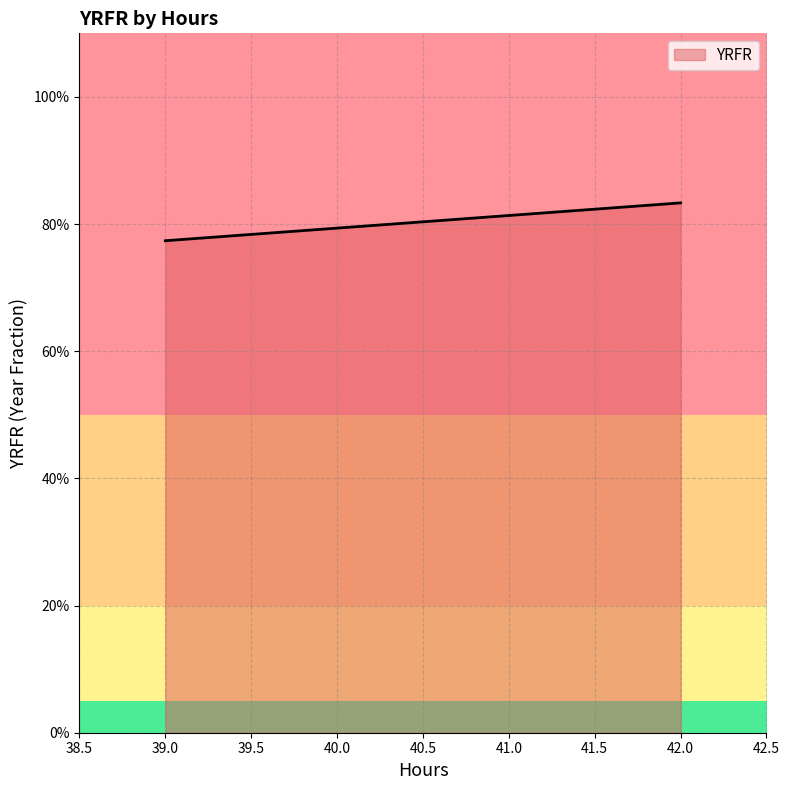

True or false: there are more than 2 points higher than both neighbors.

False